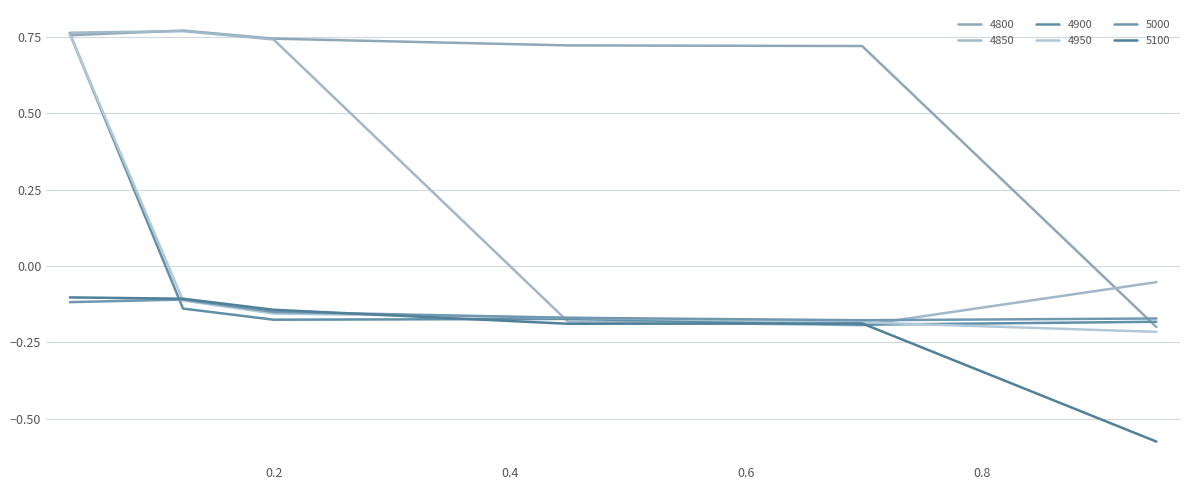

Is this an area chart (filled region under the line)?

No